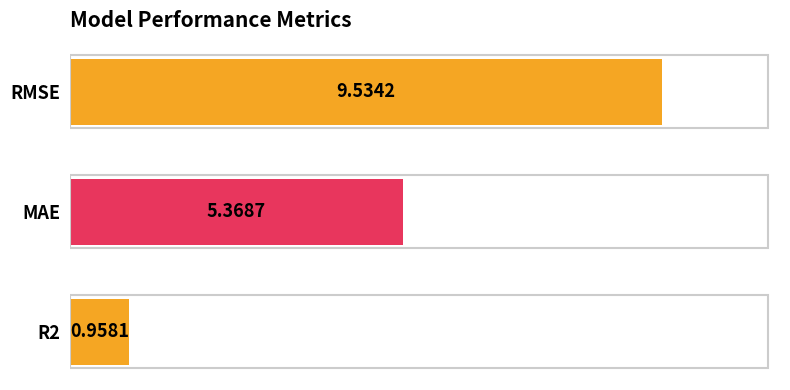

Rank the categories by value from highest to lowest.

RMSE, MAE, R2